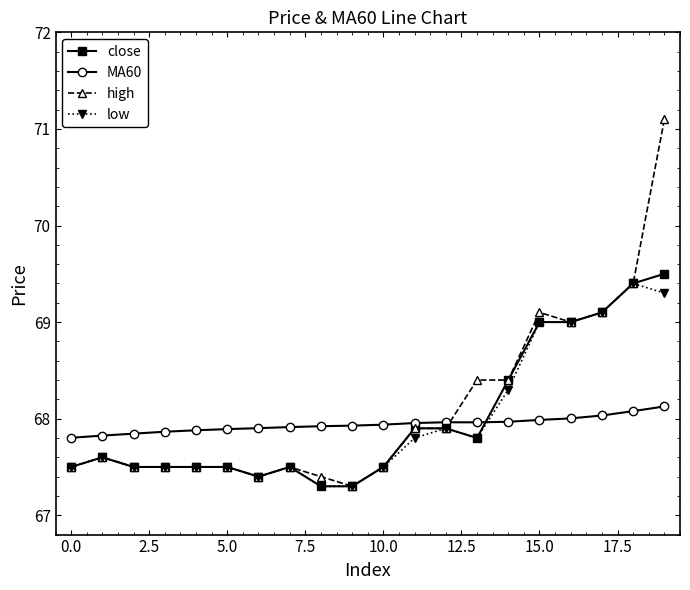

Which series has the largest range (max minus min)?

high